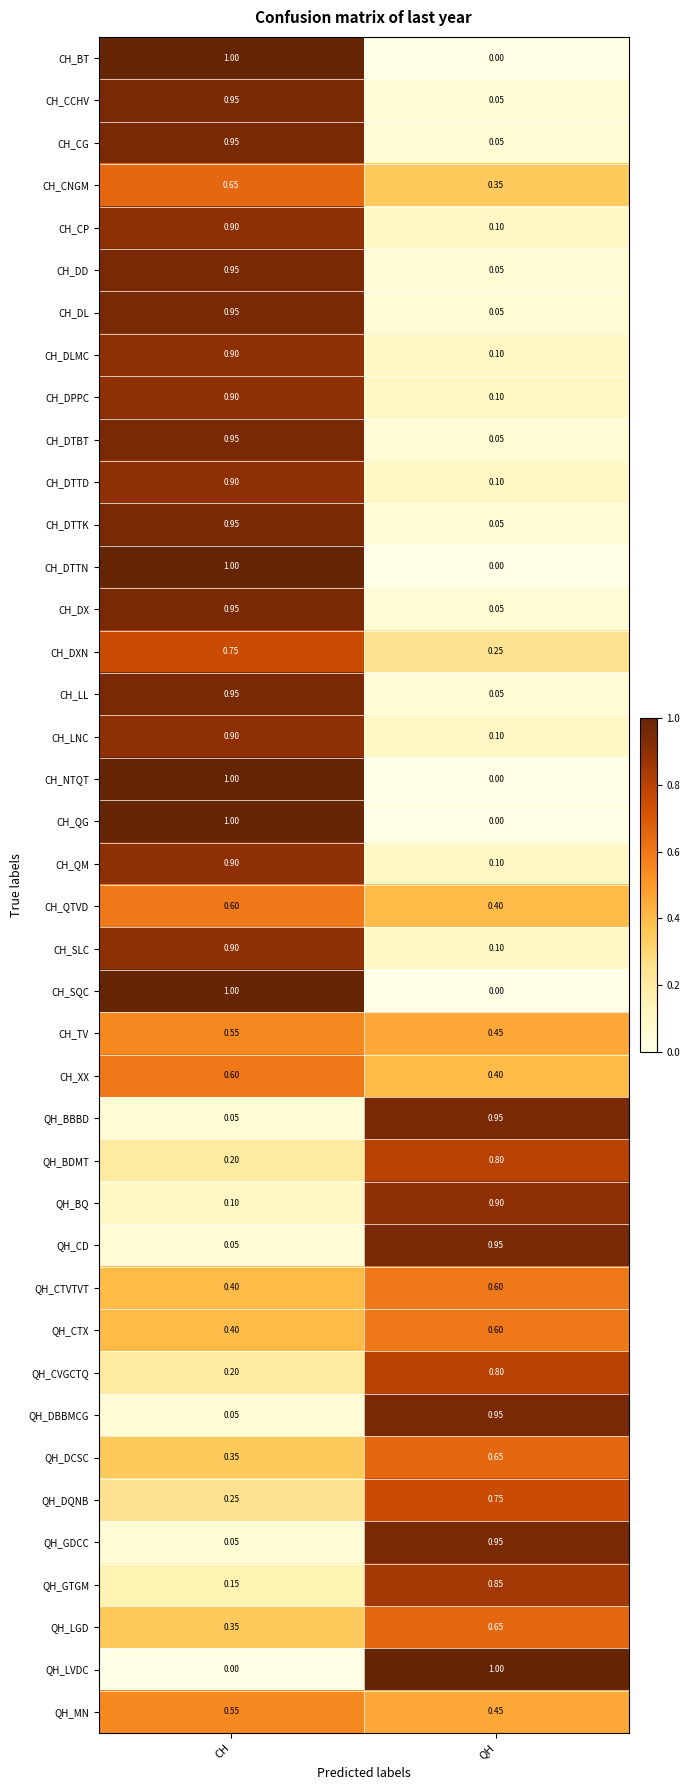

At which label is CH_NTQT closest to 0?

QH